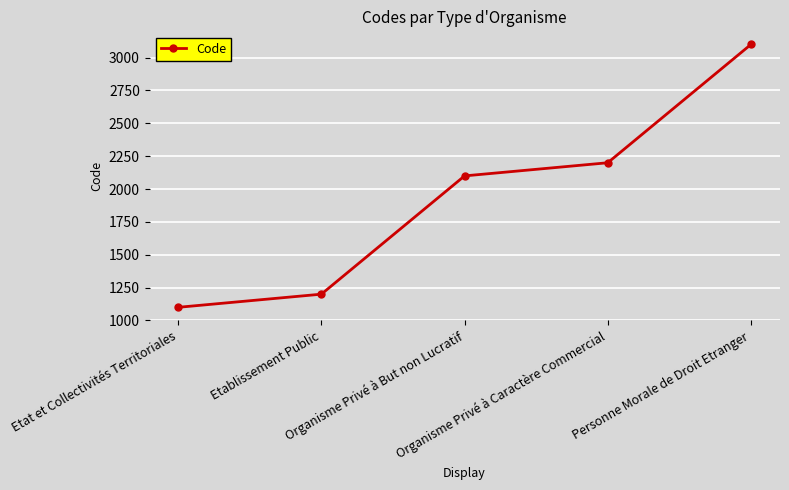

True or false: the data shows 2200 at Organisme Privé à Caractère Commercial.

True